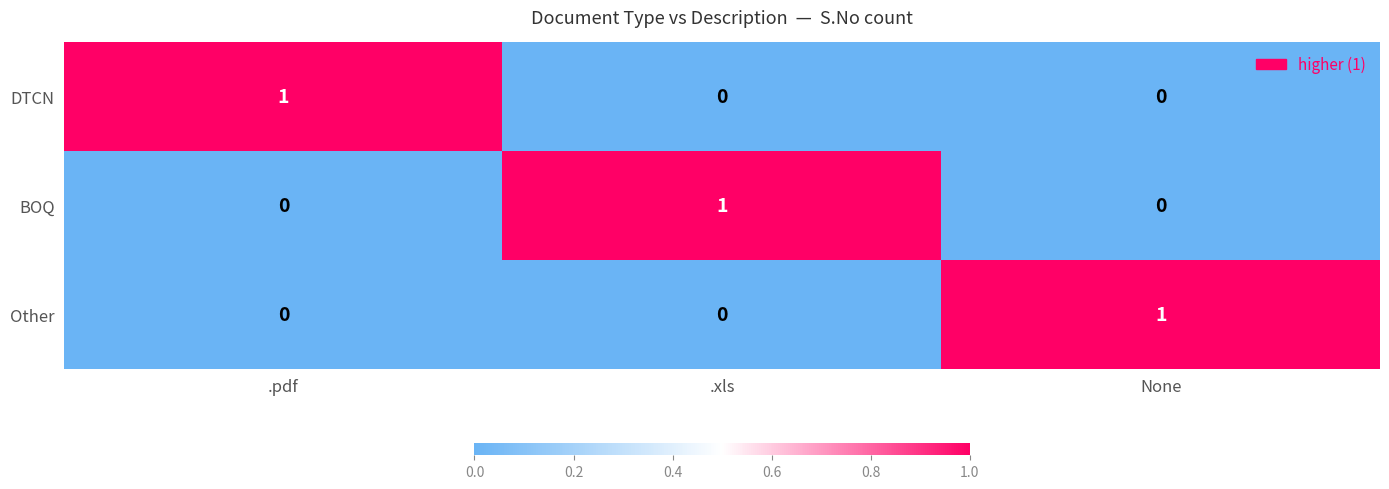

How many DTCN values are between 0 and 1?

3